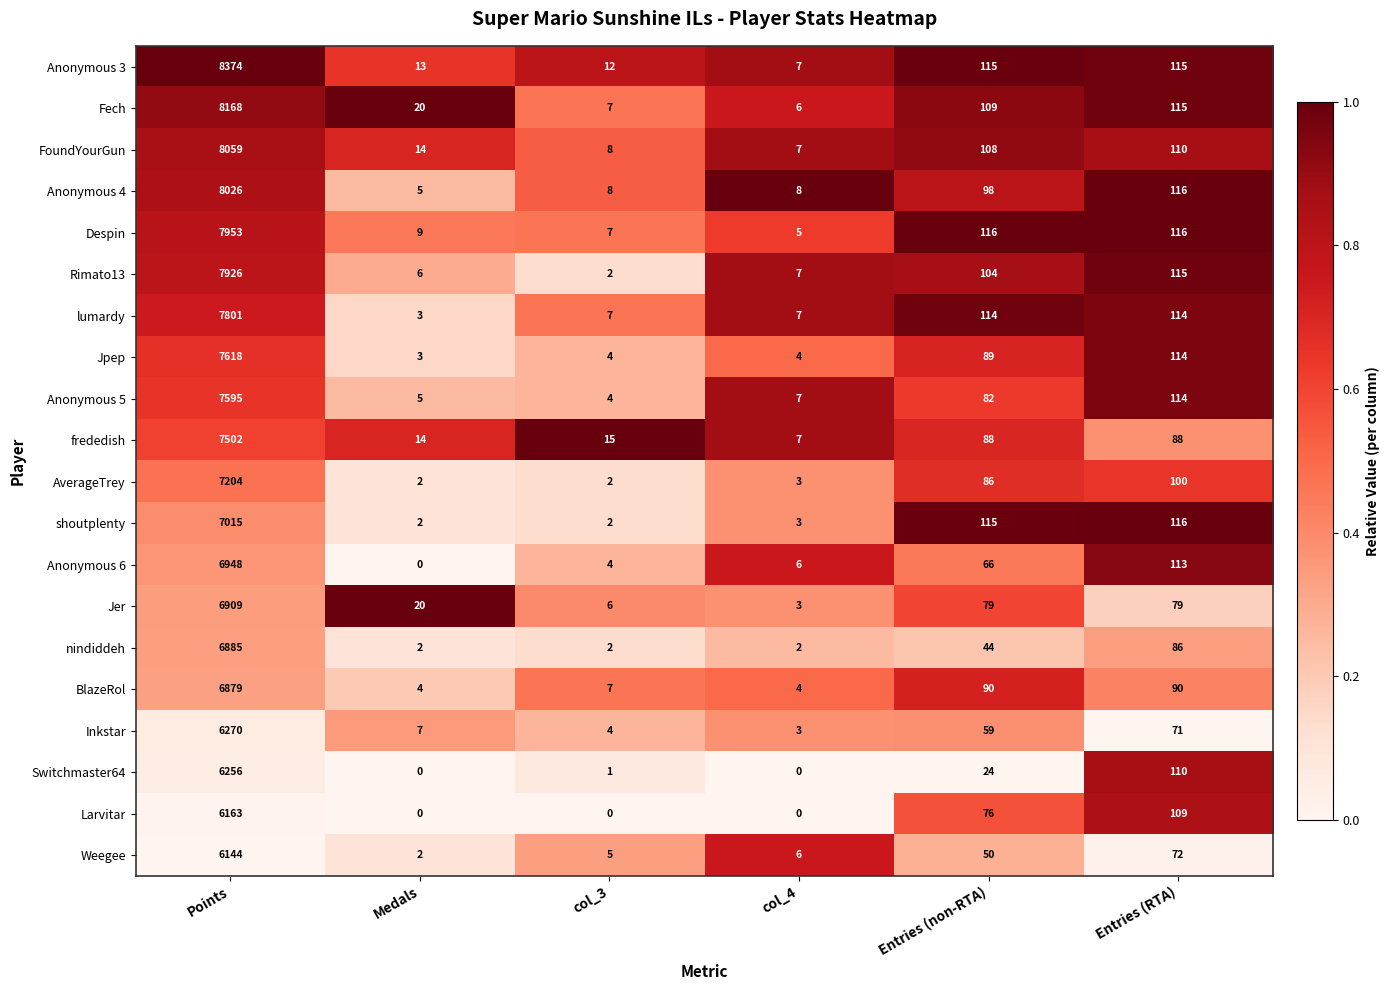

Which series has the largest range (max minus min)?

Anonymous 3